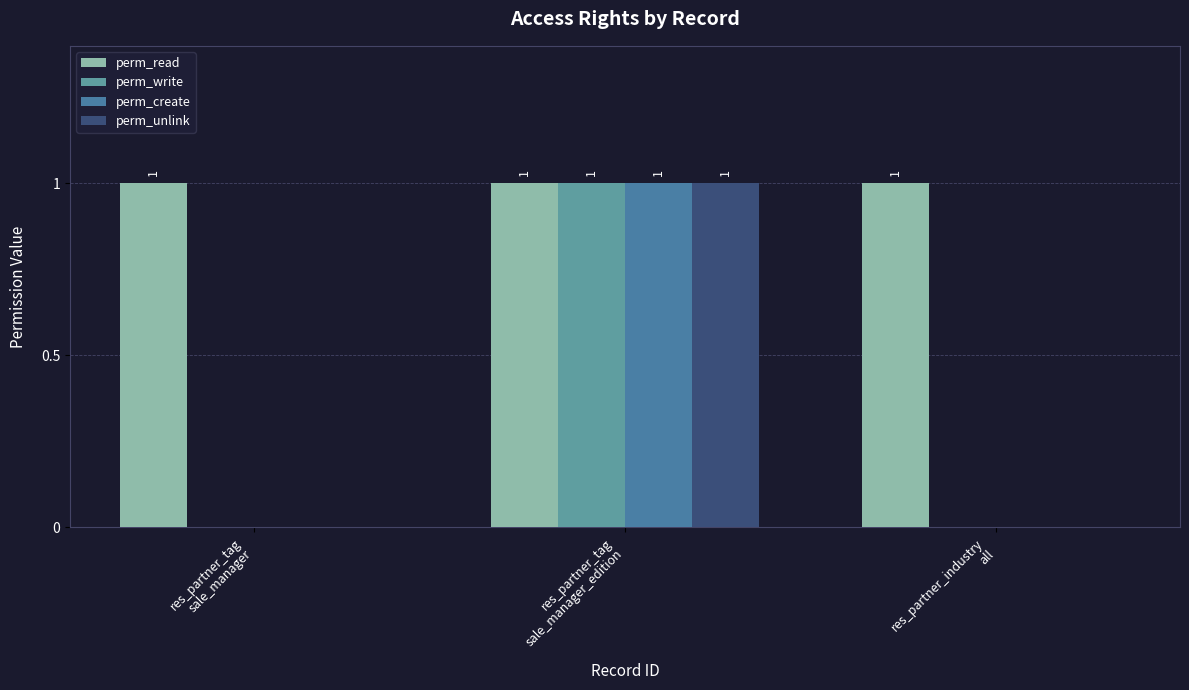

Count the number of categories in the chart.

3